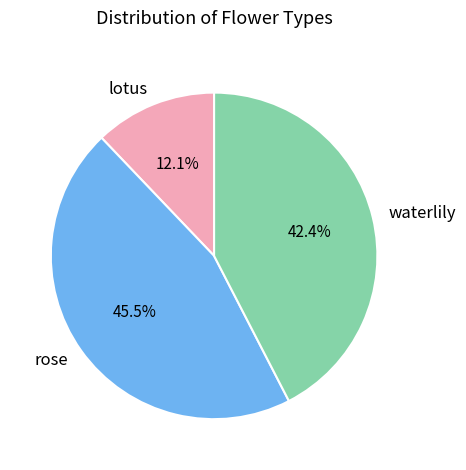

Rank the categories by value from lowest to highest.

lotus, waterlily, rose